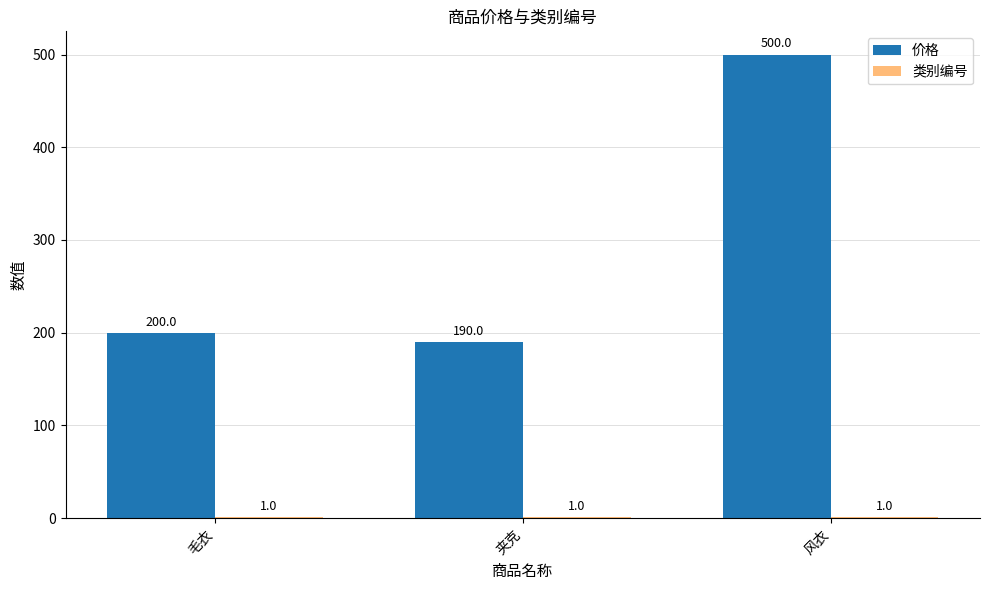

What is the sum of all 价格 values?

890